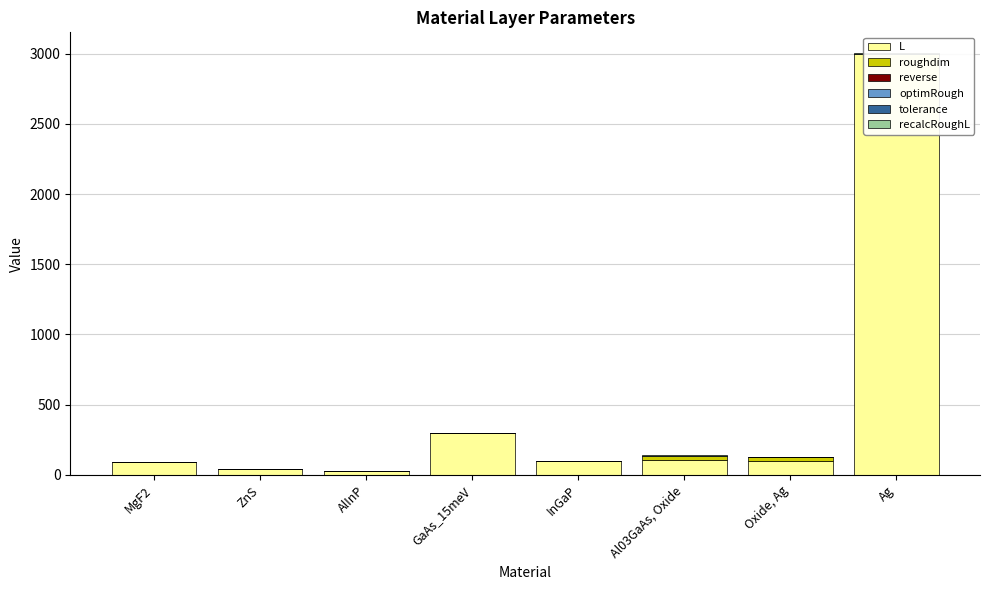

What is the label of the 1st bar from the right?

Ag